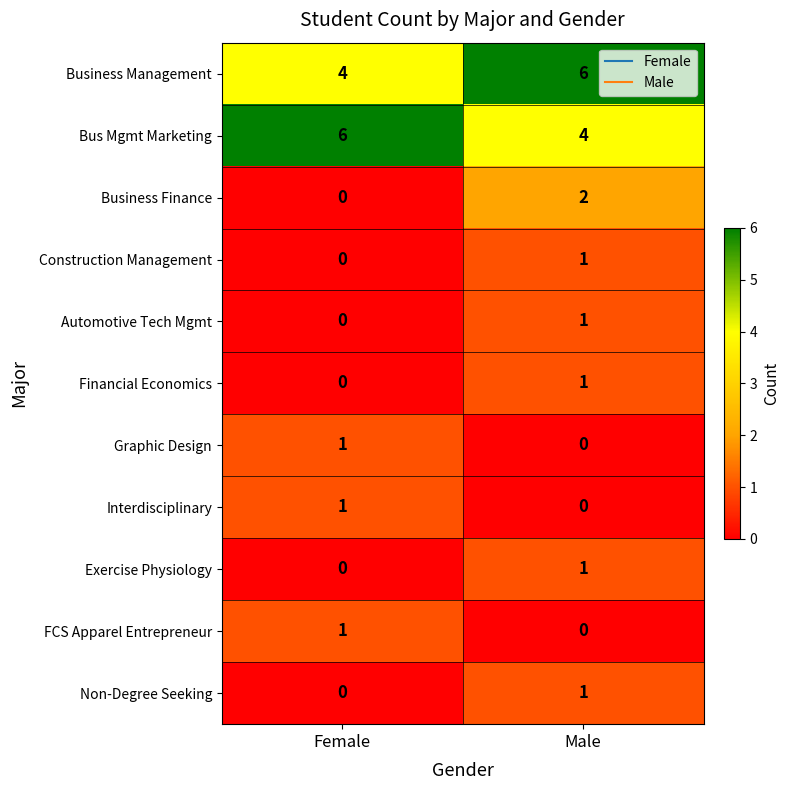

True or false: Exercise Physiology has a value of 0 at Female.

True